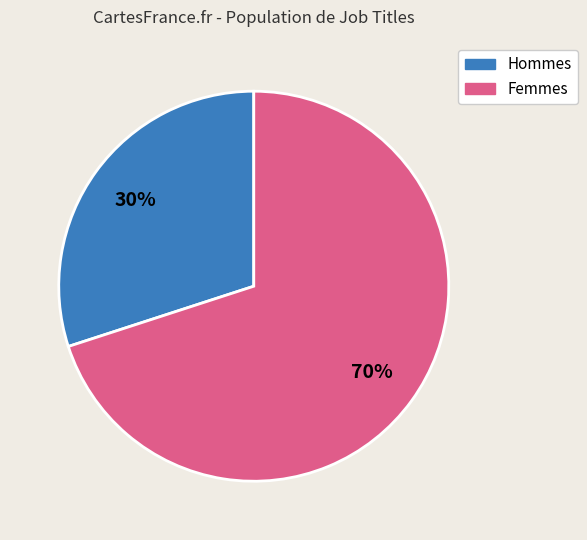

Is there a majority slice in this chart?

Yes